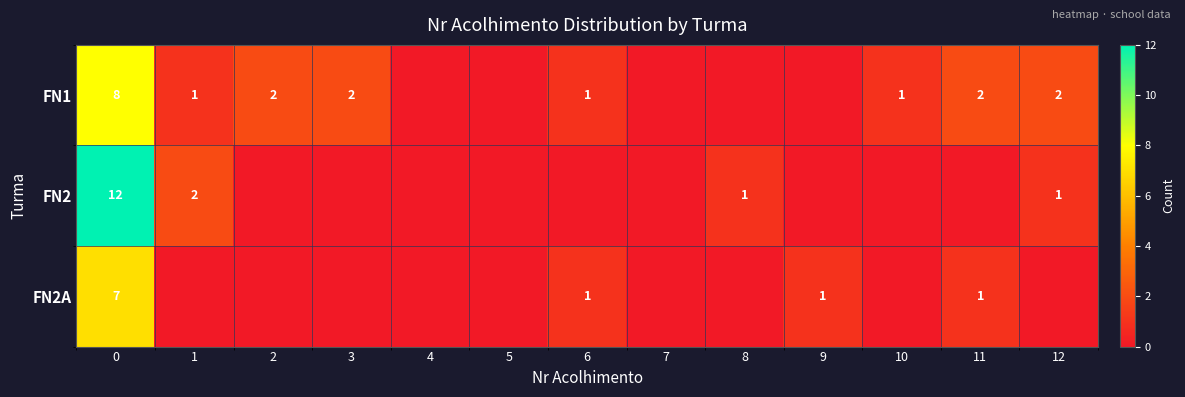

True or false: FN1 has a value of 0 at 1.

False